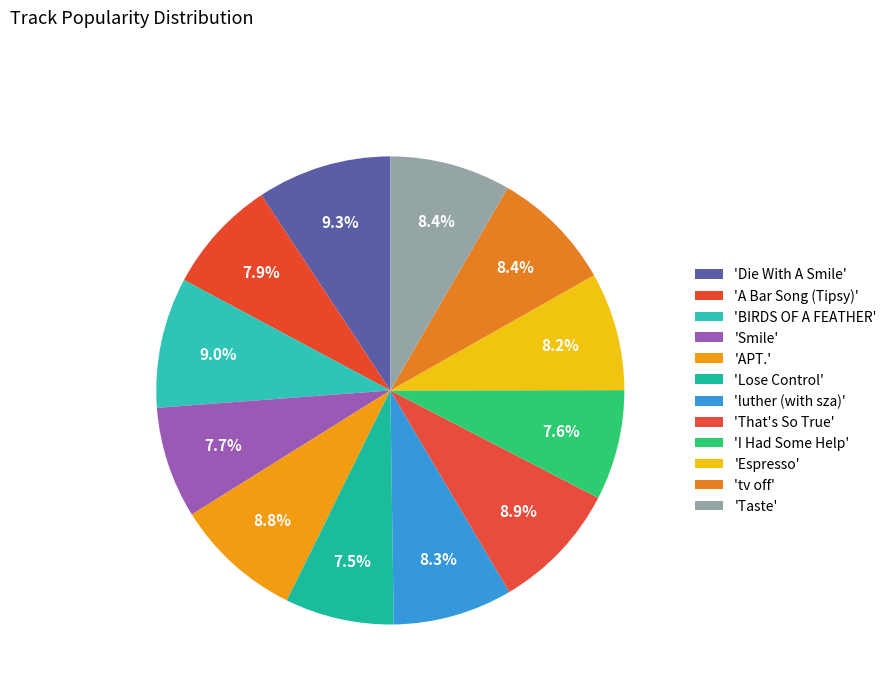

How many slices are in this pie chart?

12